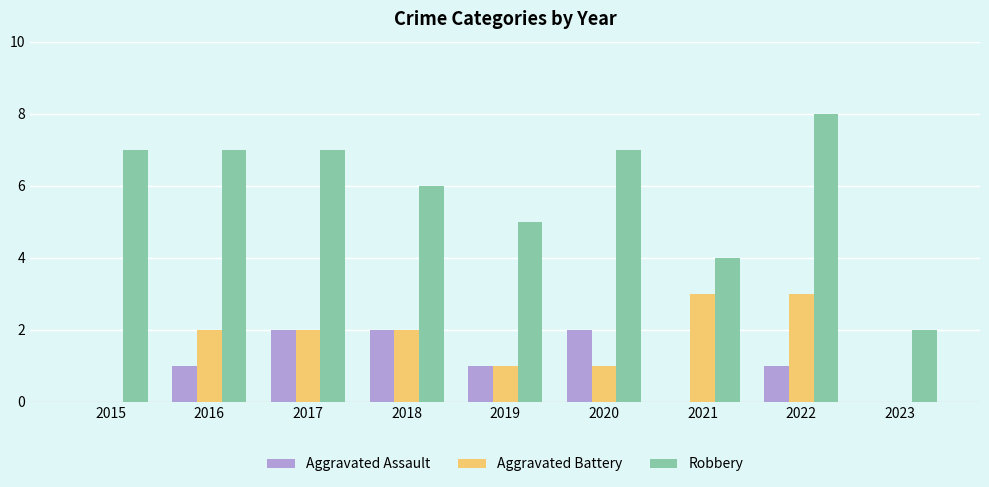

Which series has the largest total across all categories?

Robbery